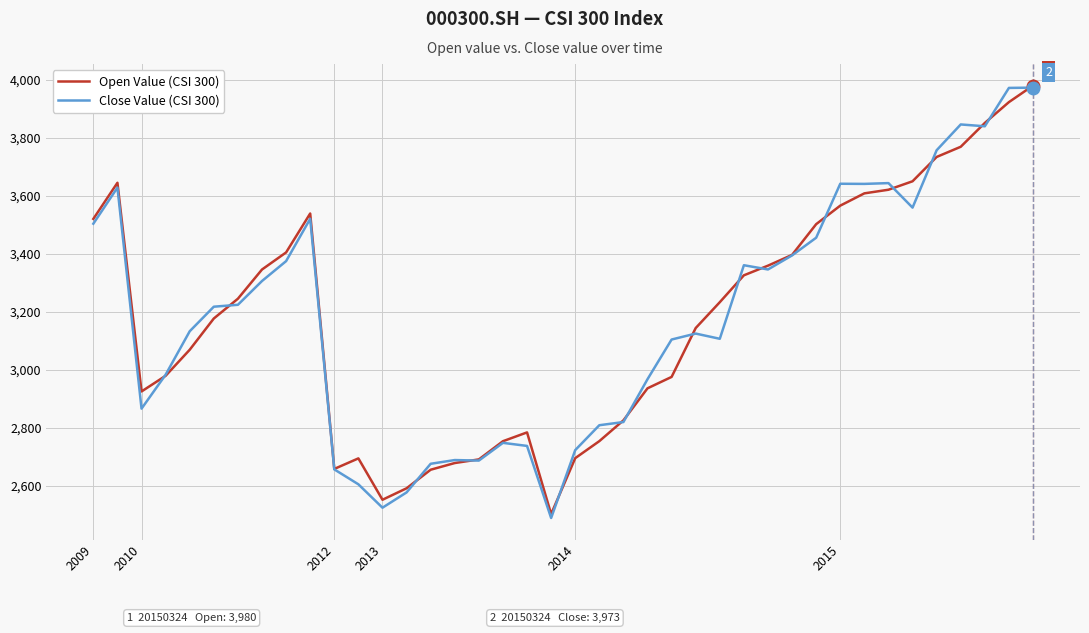

What is the maximum value shown in the chart?

3980.1